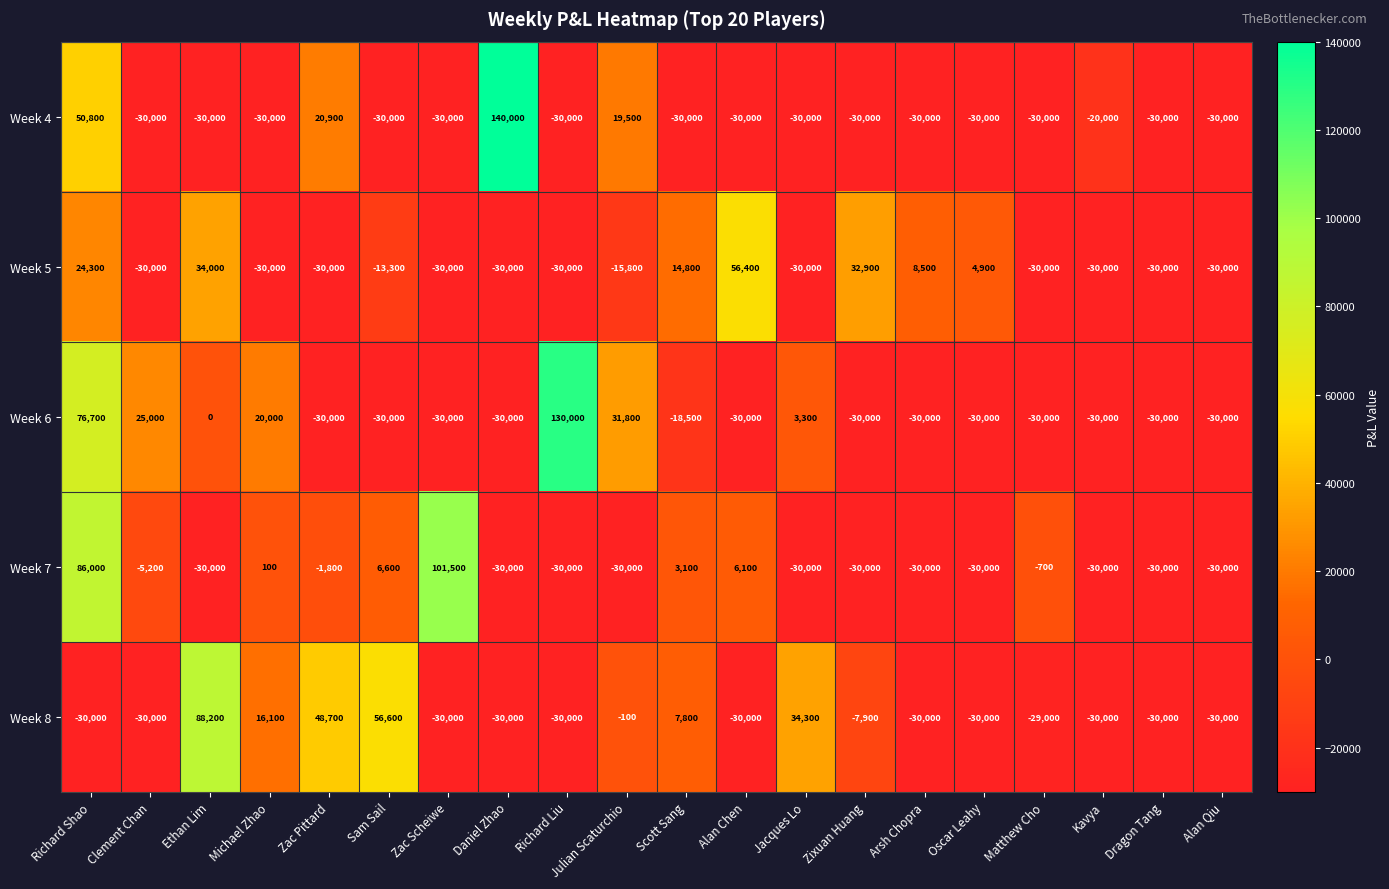

At how many categories does at least one series exceed 80979?

5